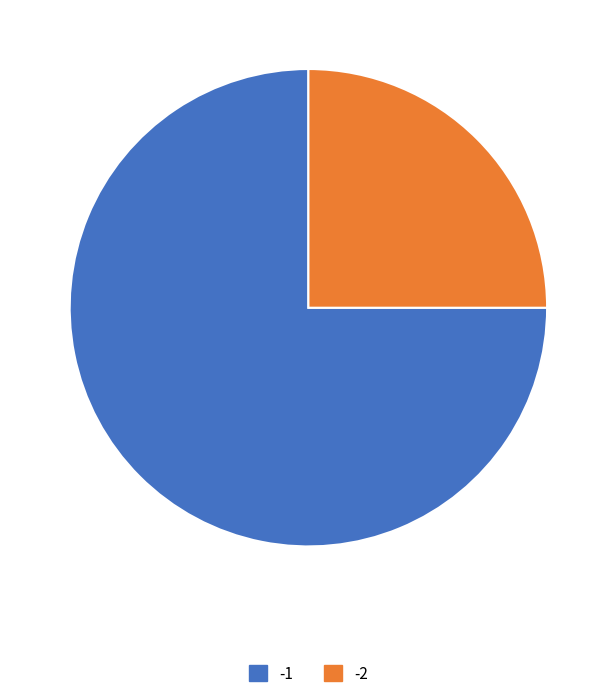

Count the number of slices in the pie.

2